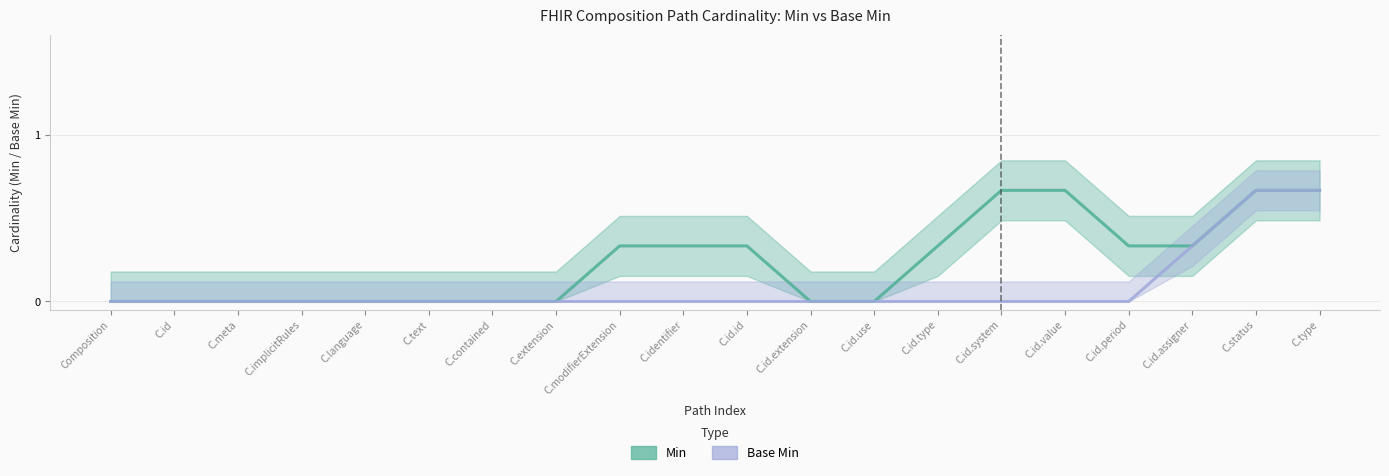

How many data points does each series have?

20